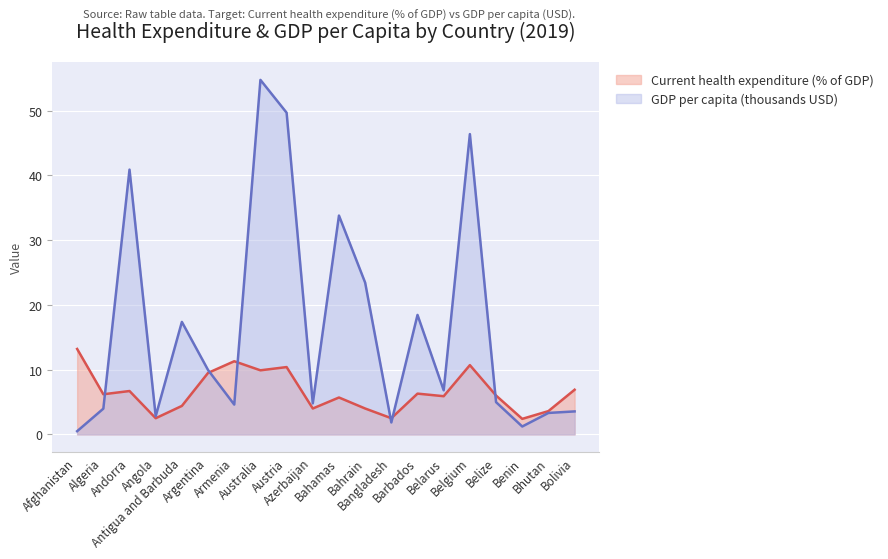

What position from the left is Bahrain?

12